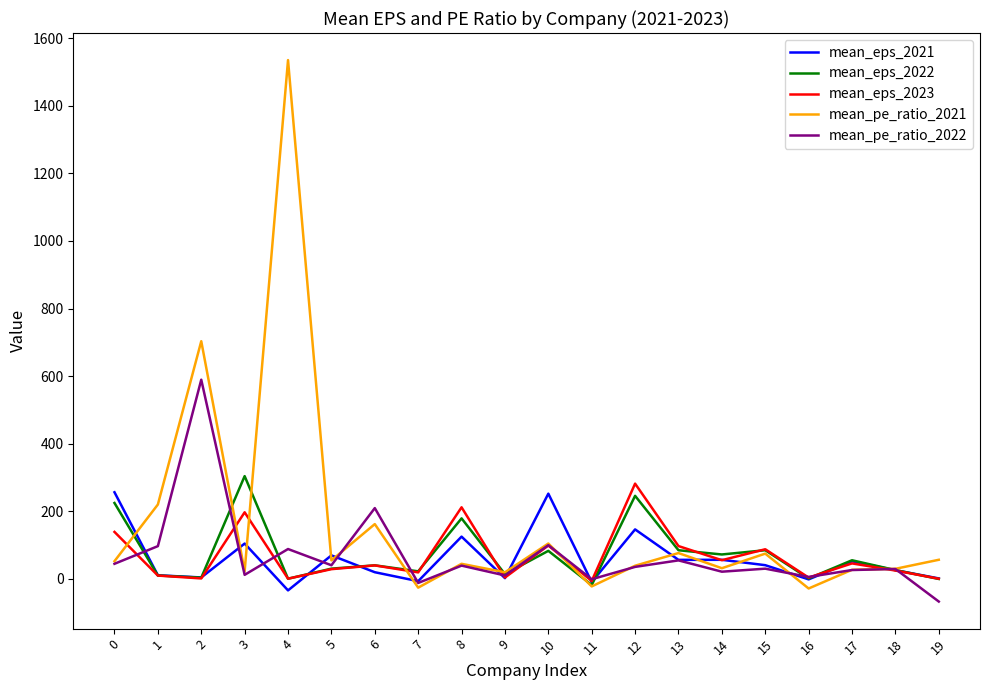

What is the smallest value displayed?

-67.5